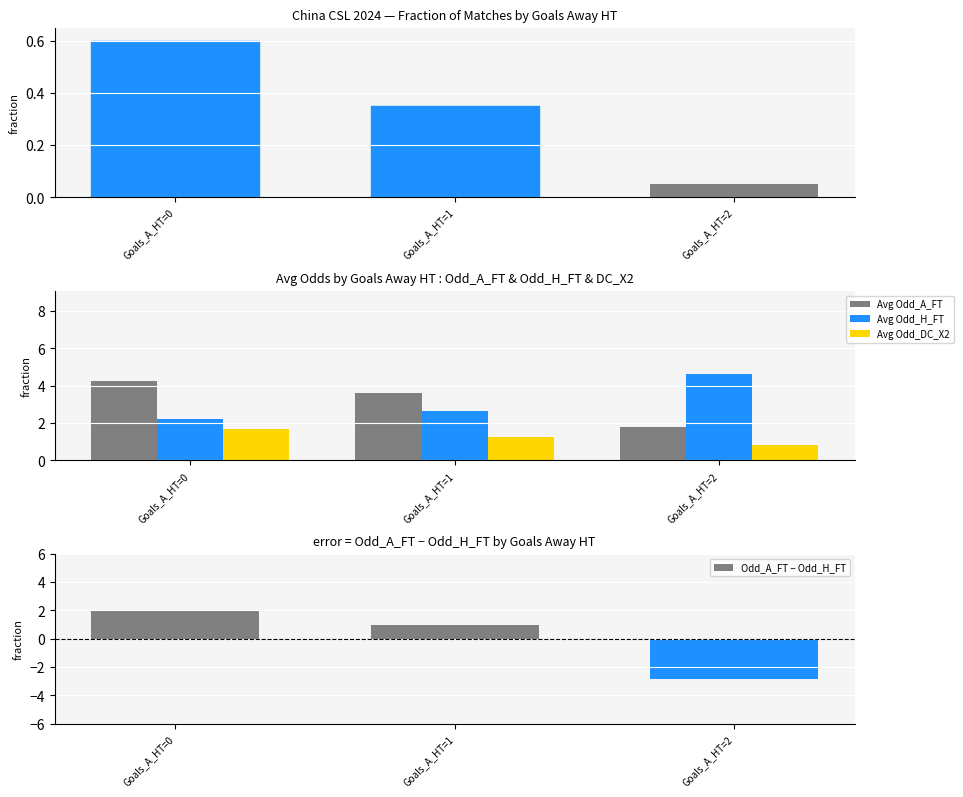

What is the value of the Avg Odd_A_FT bar at the 3rd from the left?

1.8